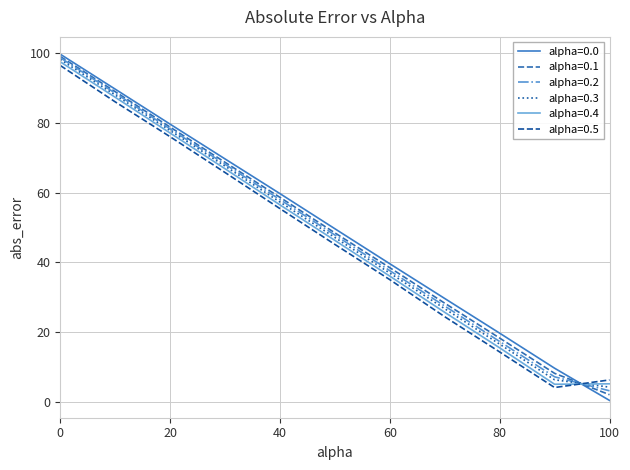

How many series are shown in this chart?

6